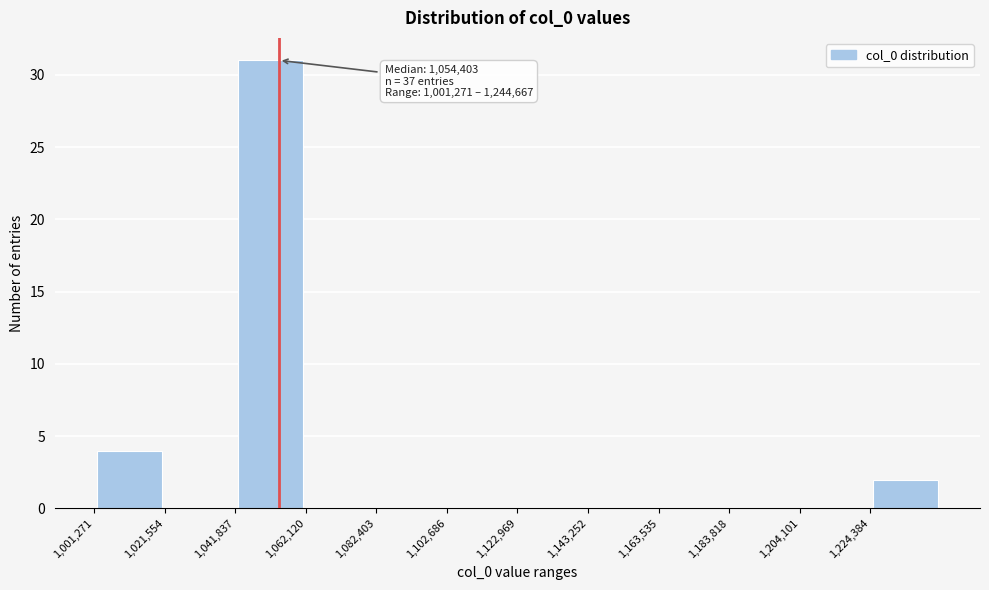

Which range on the x-axis has the tallest bar?

1040000 to 1060000